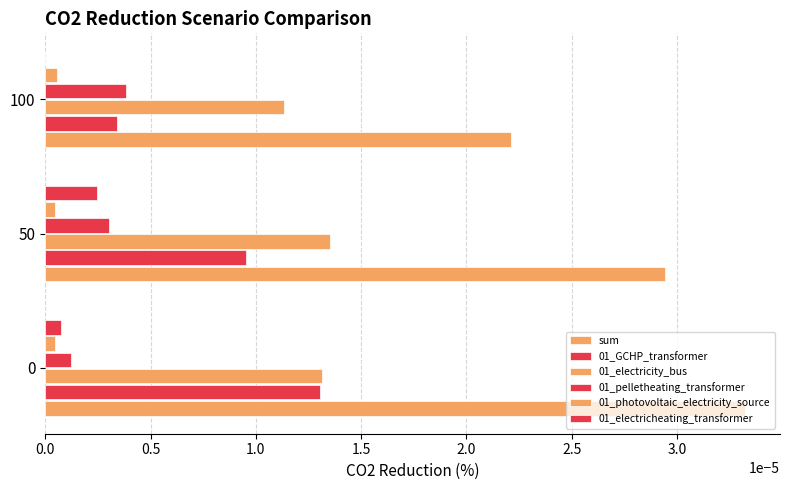

How many distinct data groups are displayed?

6